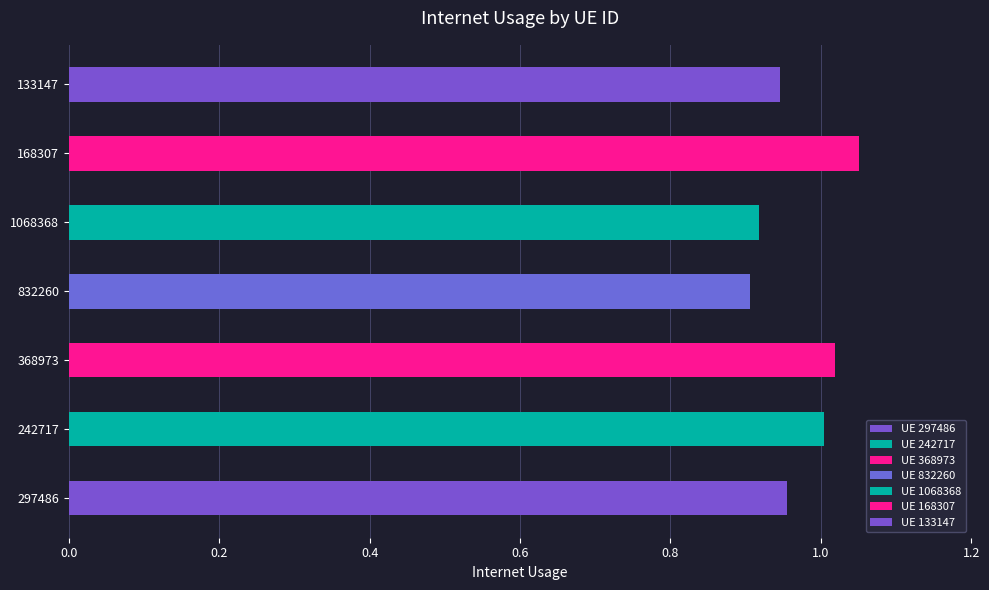

Reading left to right, what are all the values shown in this chart?

1.0	1.0	1.0	0.9	0.9	1.1	0.9